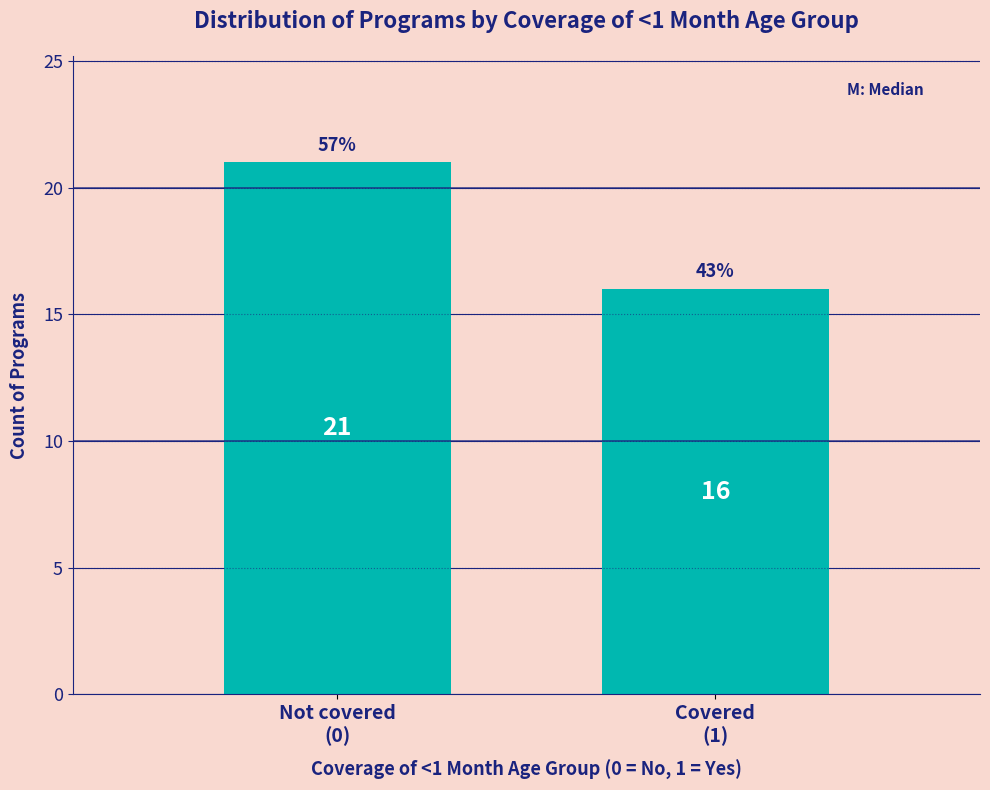

Reading left to right, list all the values displayed in this chart.

21	16